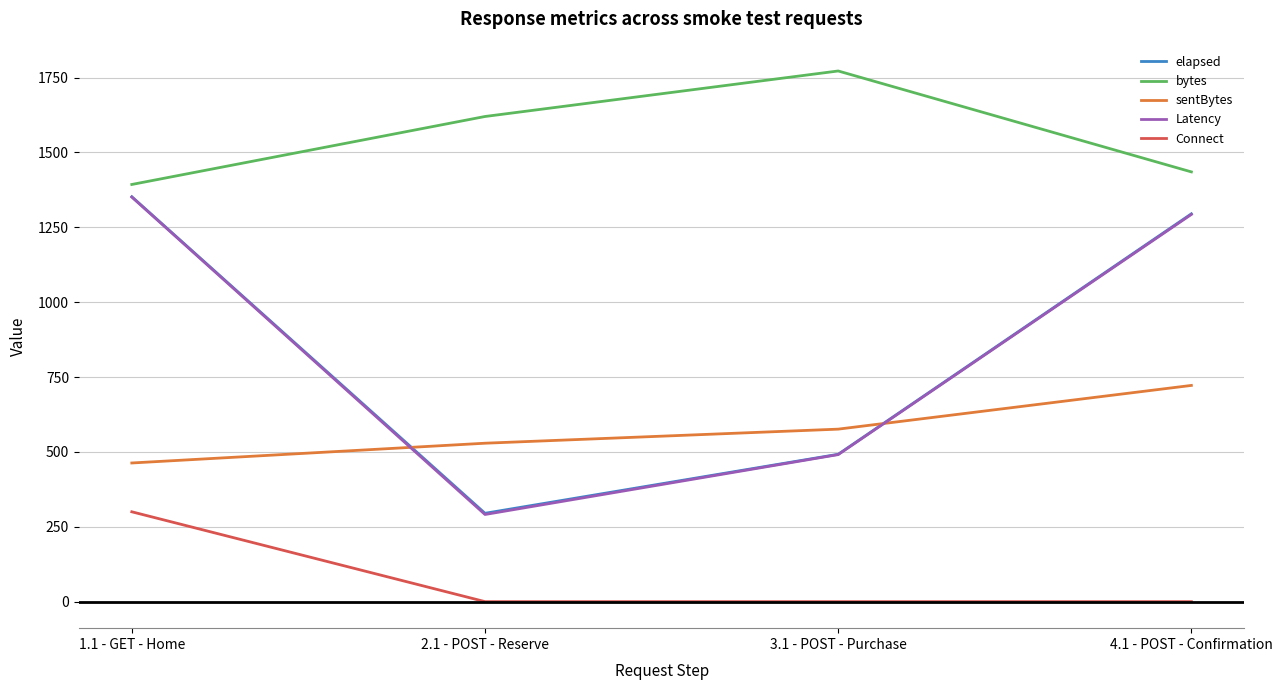

True or false: bytes has a value of 1620 at 2.1 - POST - Reserve.

True